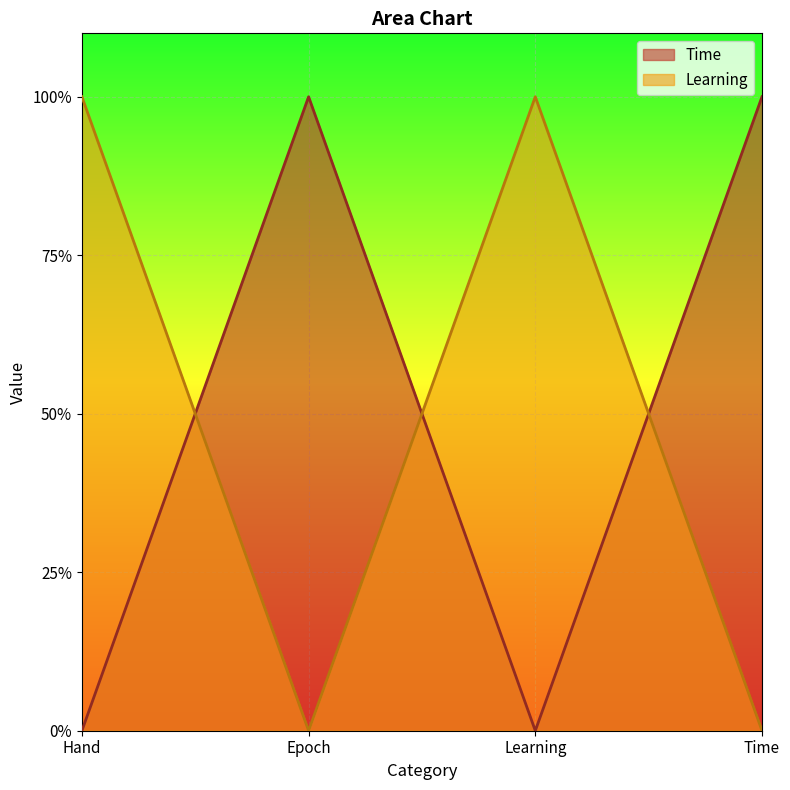

What are all the series names shown in the legend?

Time, Learning